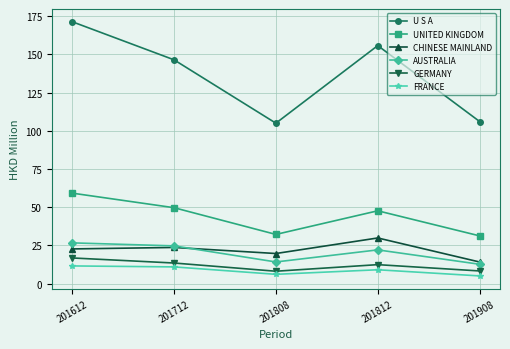

What is the value of the CHINESE MAINLAND point at the 1st from the left?

22.7